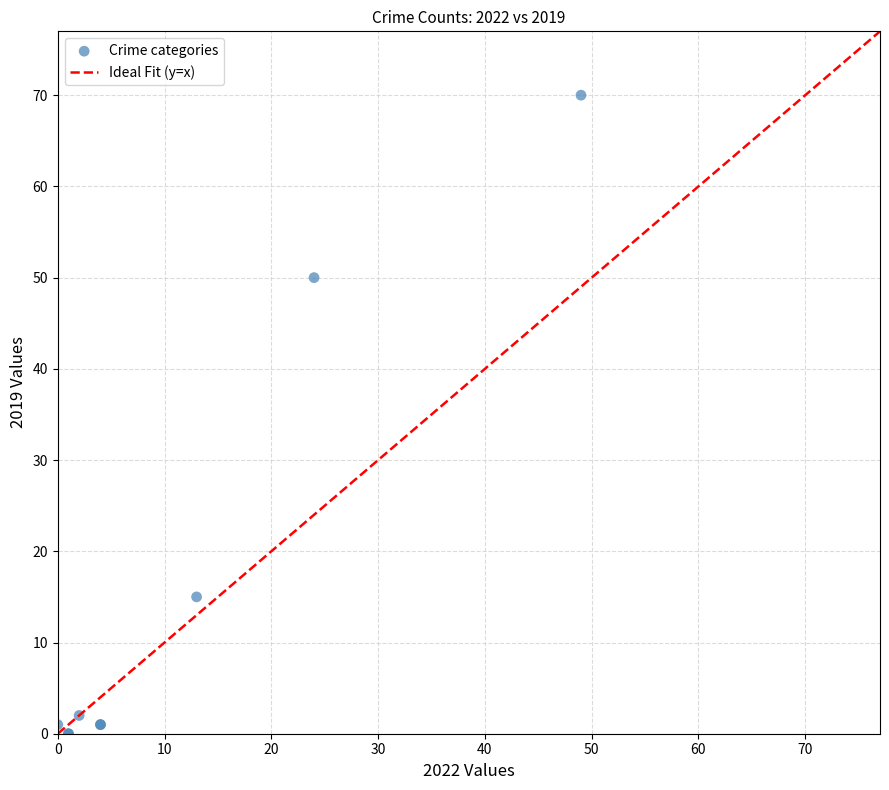

What Y value in the scatter plot is closest to 35?

50